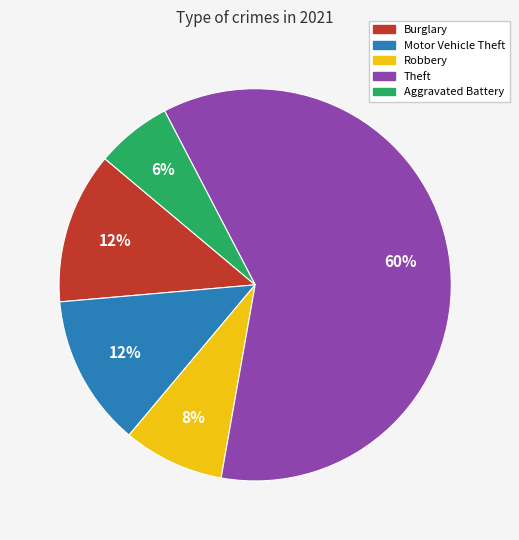

The Burglary slice represents 13% of the pie. True or false?

True